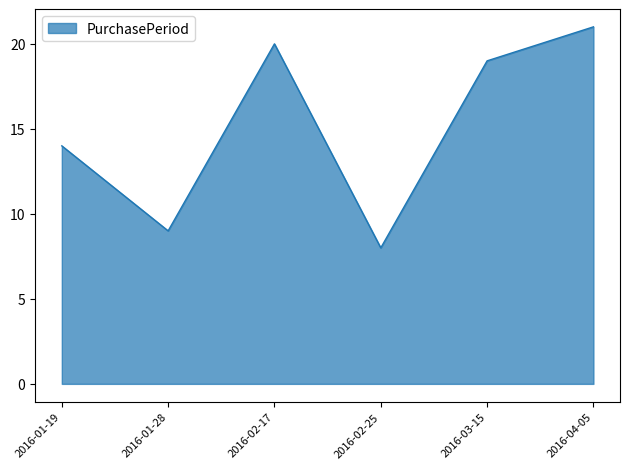

List the labels in order of value, largest first.

2016-04-05, 2016-02-17, 2016-03-15, 2016-01-19, 2016-01-28, 2016-02-25